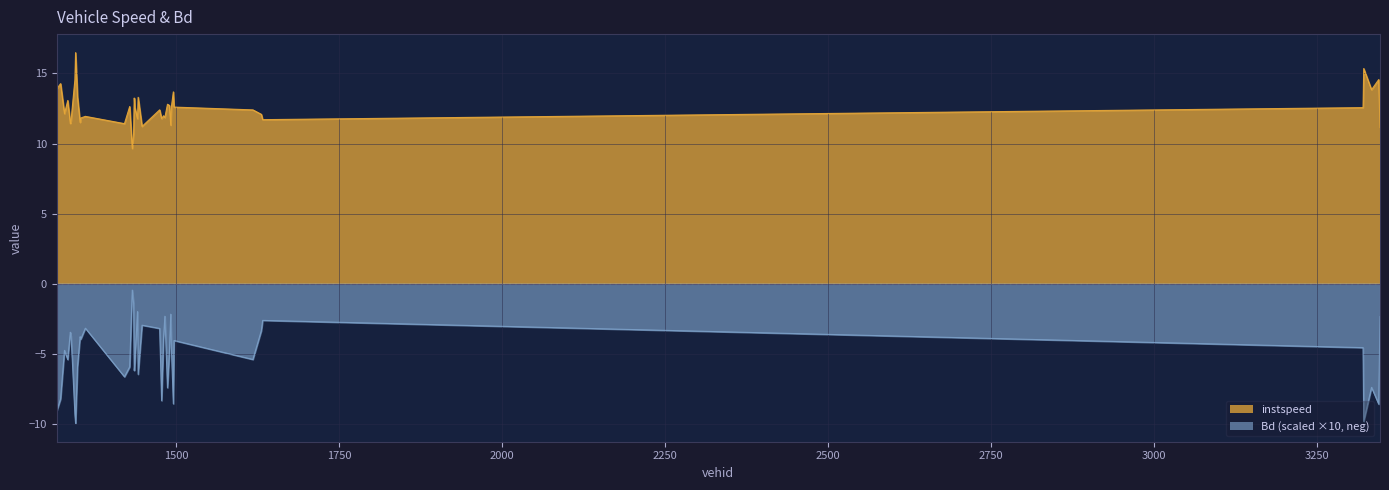

True or false: Bd has a value of -8.6 at 3345.0.

True